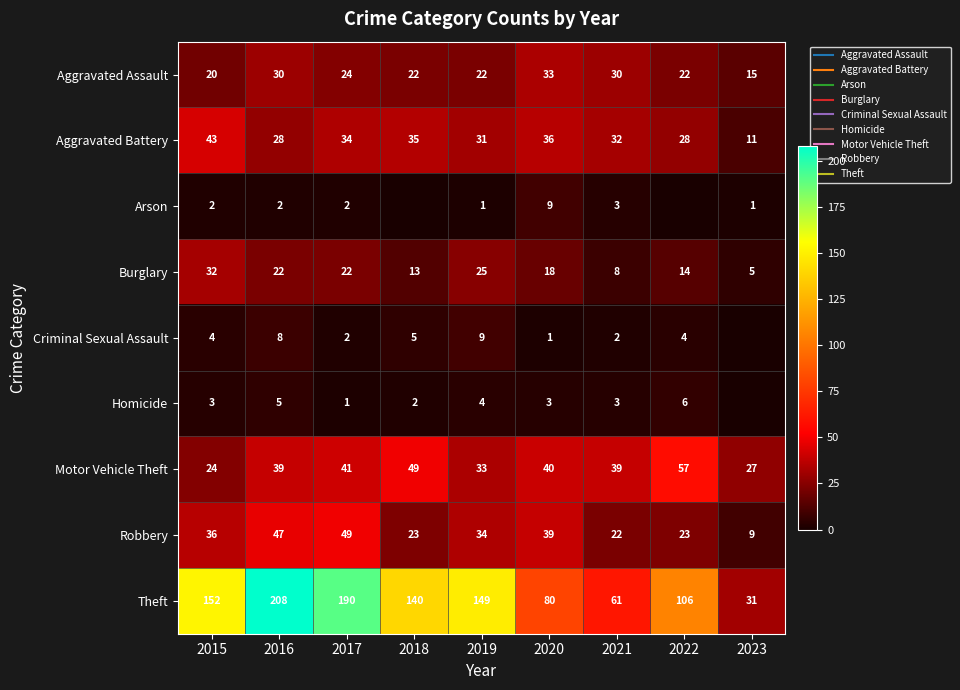

What is the difference between the maximum and minimum values in the Motor Vehicle Theft series?

33